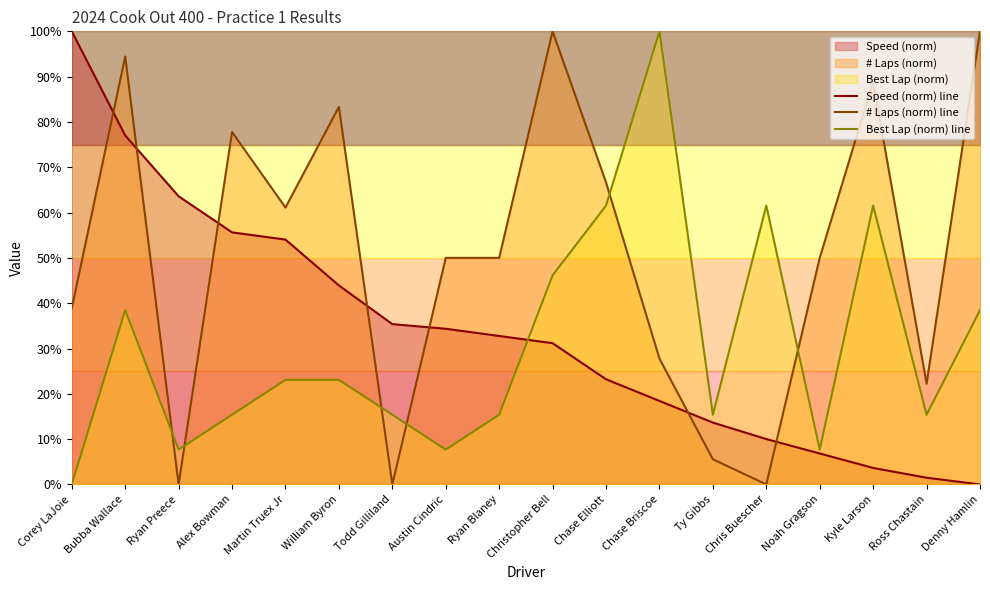

Which has a higher value, Christopher Bell or Bubba Wallace?

Bubba Wallace